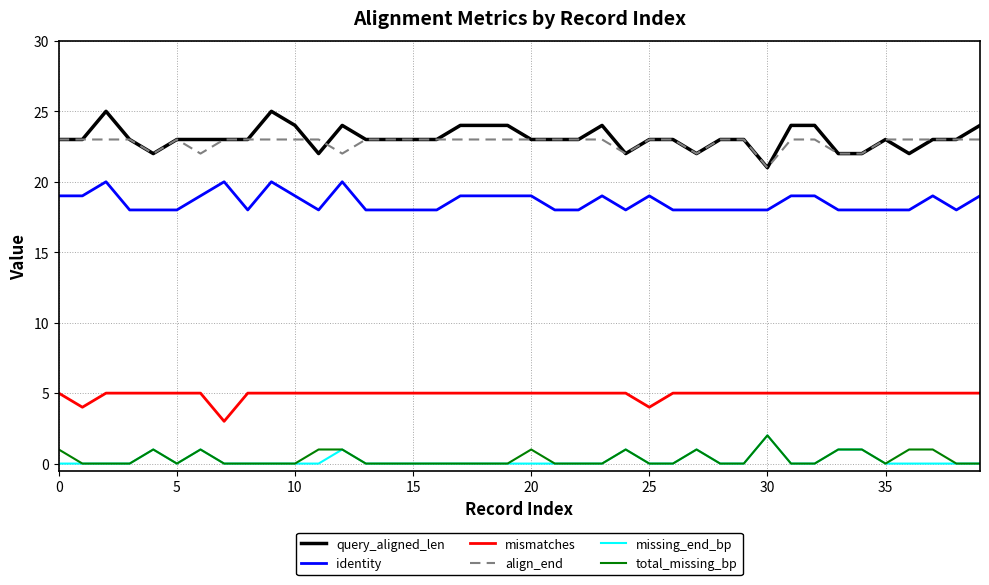

True or false: missing_end_bp and mismatches cross at least once.

False